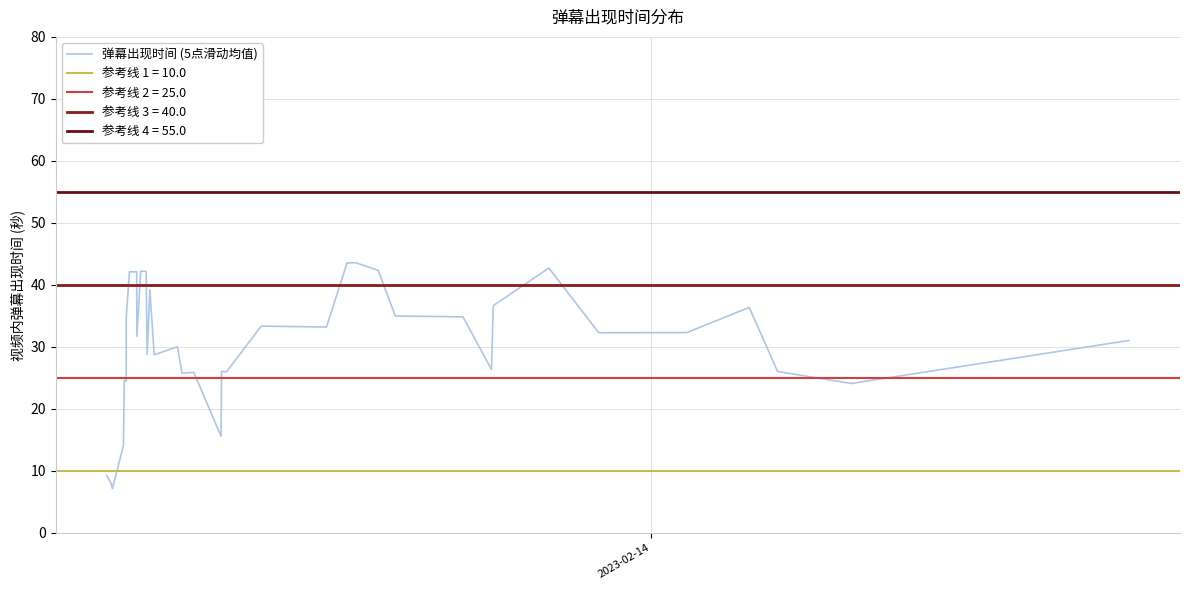

What is the minimum value for 弹幕出现时间 (5点滑动均值)?

7.2